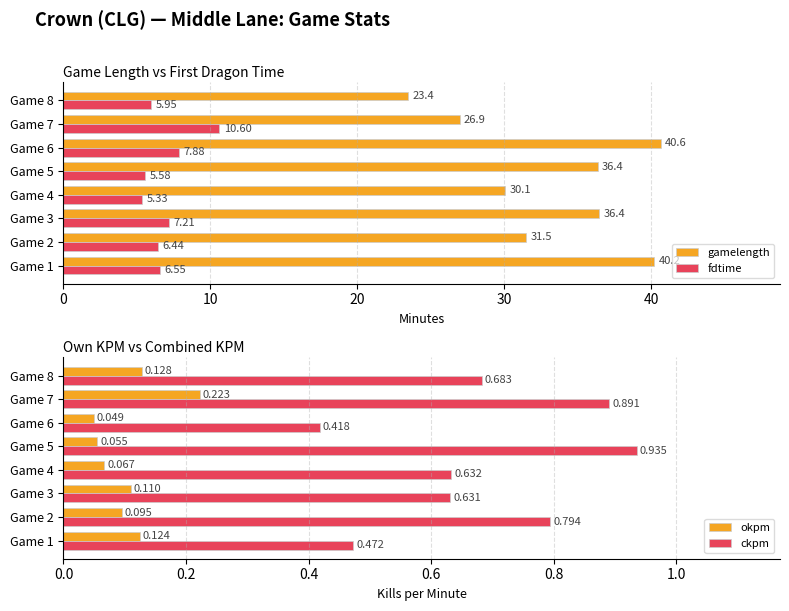

The fdtime series shows 11.0 at Game 2. True or false?

False